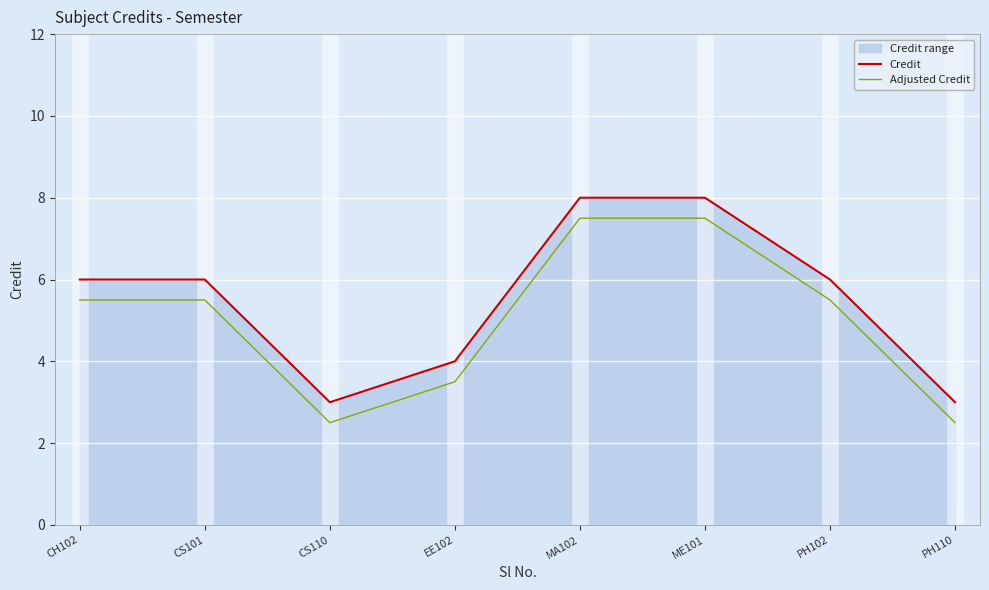

At how many categories does at least one series exceed 5?

5